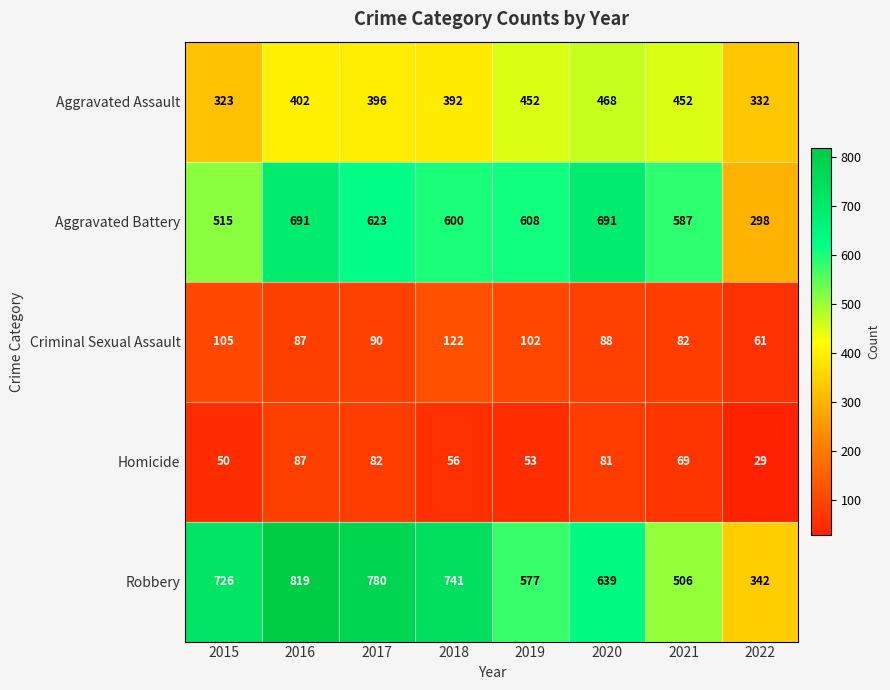

What is the lowest value of the Criminal Sexual Assault series?

61